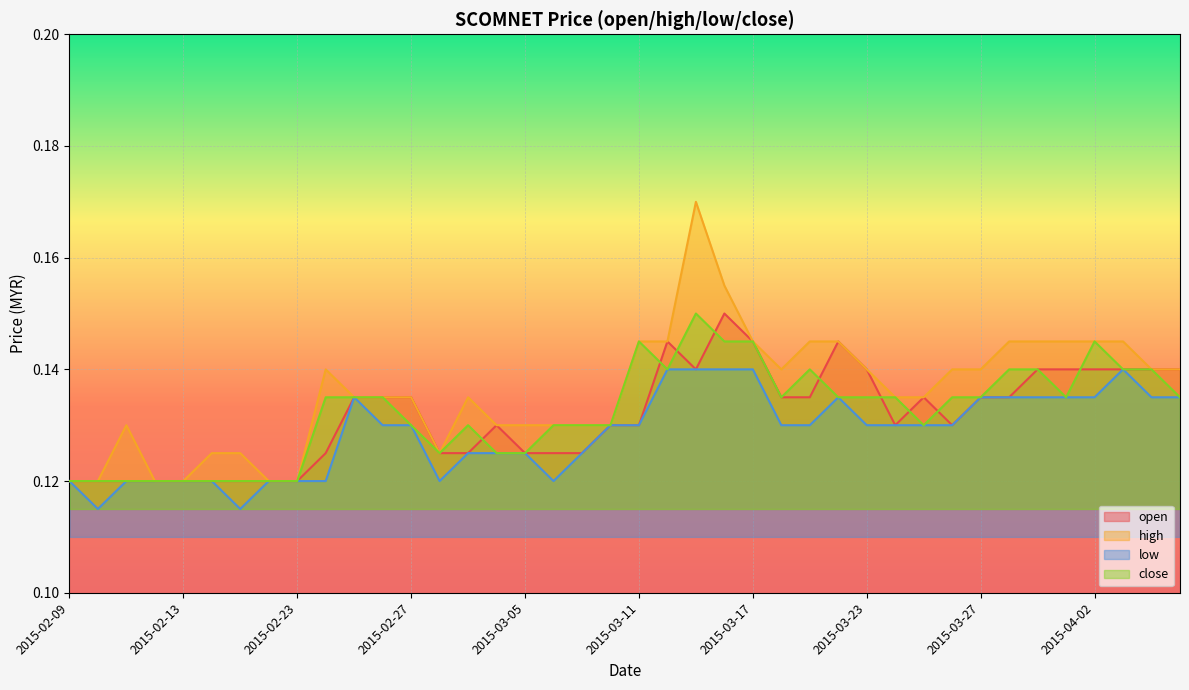

What are all the series names shown in the legend?

open, high, low, close